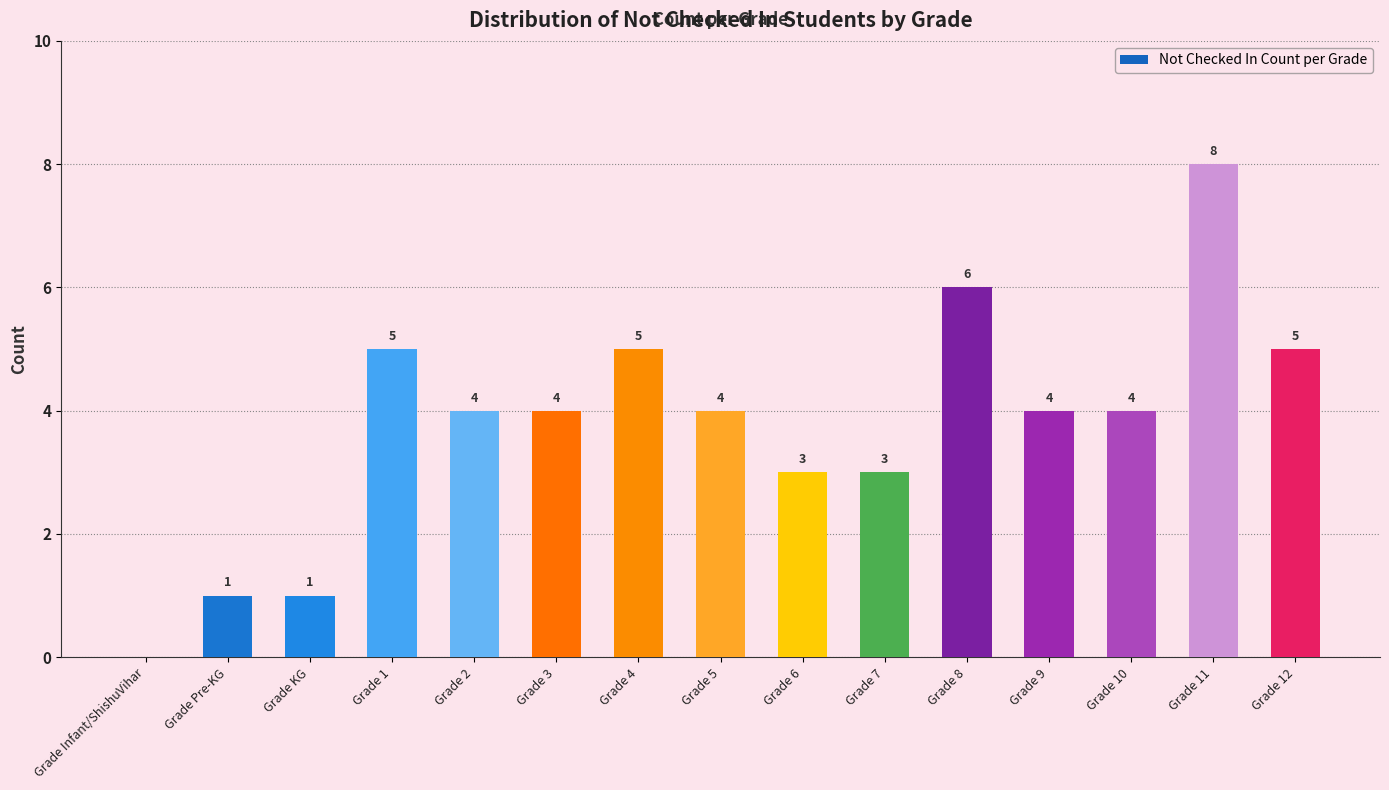

Reading left to right, extract all data points from this chart.

Grade Infant/ShishuVihar=0	Grade Pre-KG=1	Grade KG=1	Grade 1=5	Grade 2=4	Grade 3=4	Grade 4=5	Grade 5=4	Grade 6=3	Grade 7=3	Grade 8=6	Grade 9=4	Grade 10=4	Grade 11=8	Grade 12=5